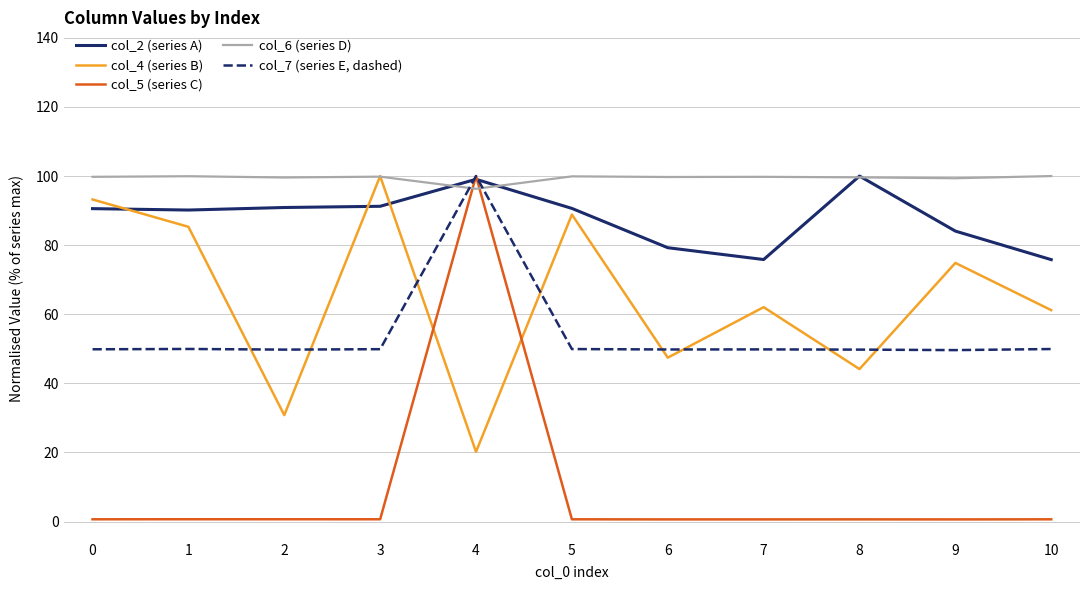

The col_7 (series E, dashed) series shows 12.7 at 6. True or false?

False